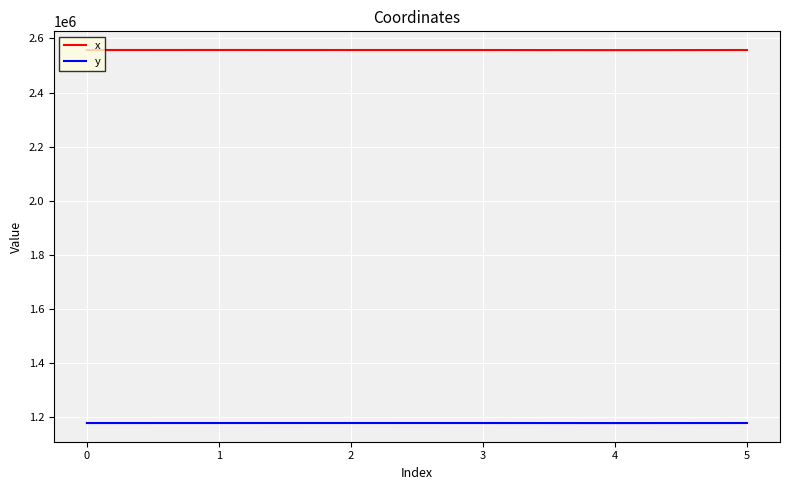

What is the difference between the maximum and minimum values in the y series?

252.4